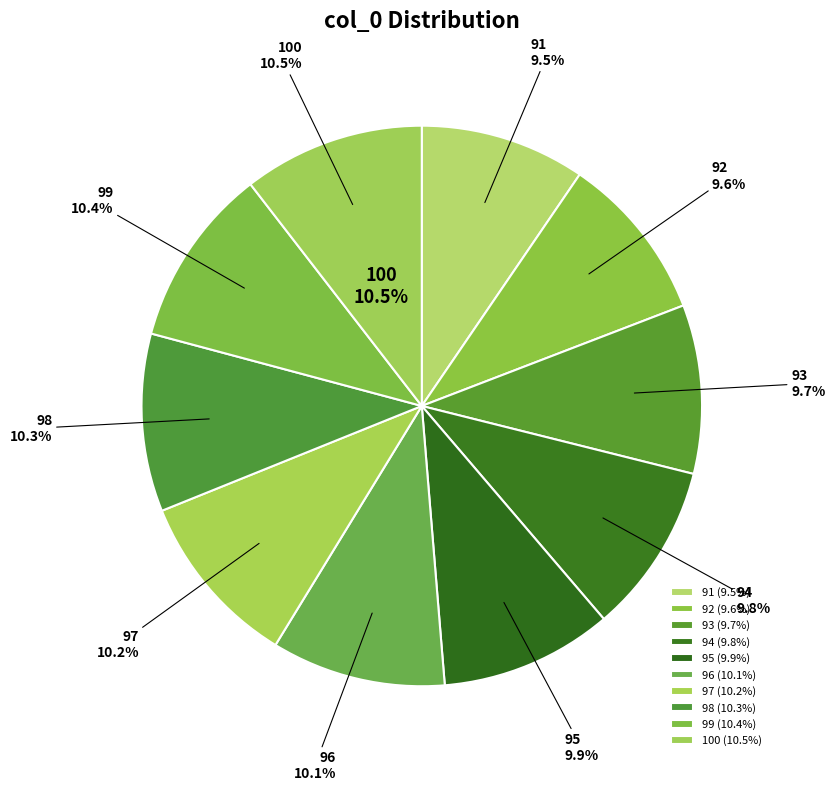

Which has a higher value, 96 or 95?

96